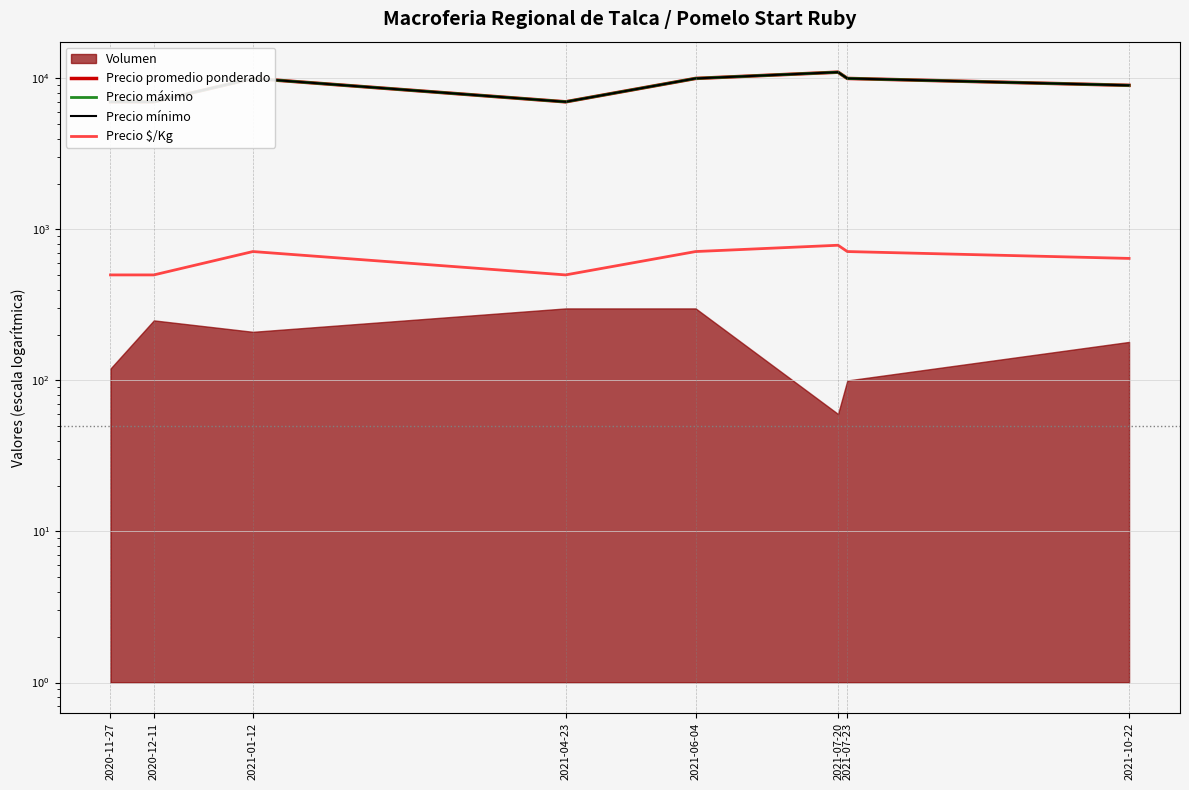

What is the difference between the maximum and second lowest values in the Precio $/Kg series?

286